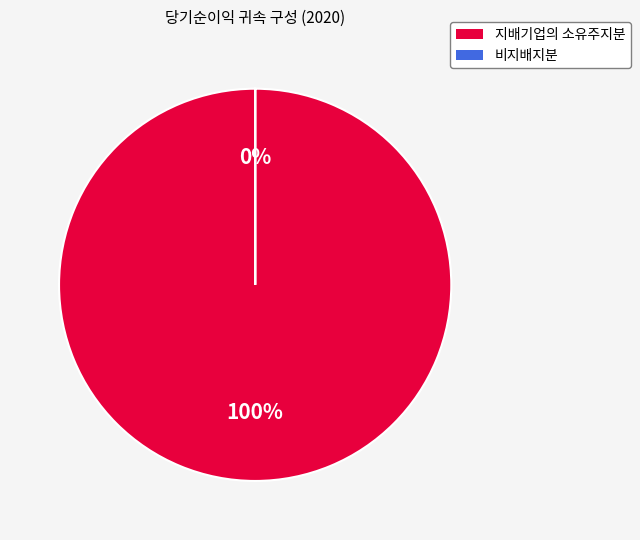

Rank the categories by value from highest to lowest.

지배기업의 소유주지분, 비지배지분